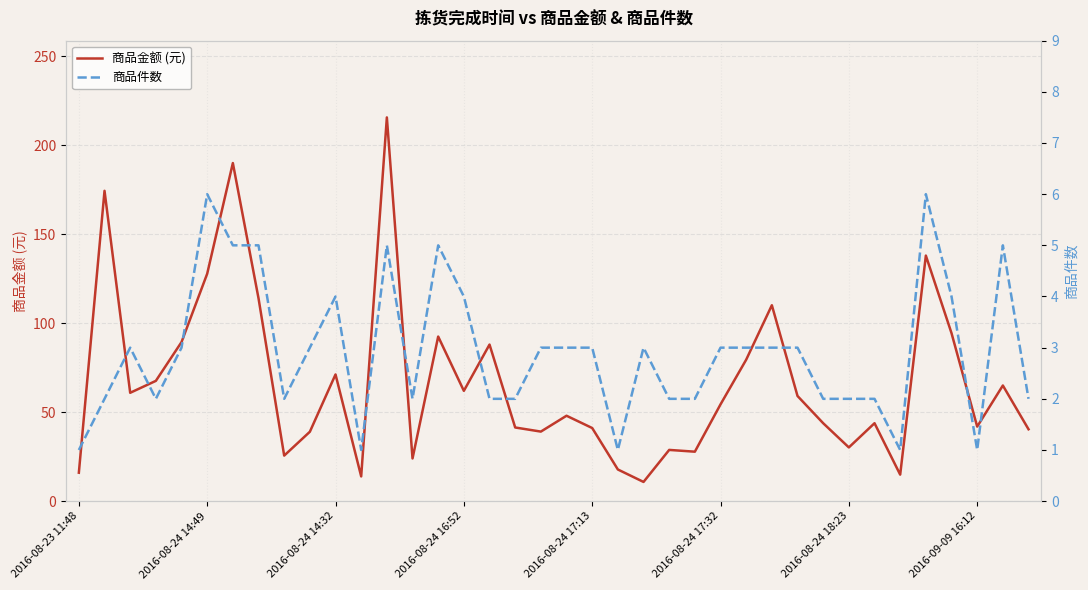

What is the minimum value for 商品金额 (元)?

10.8